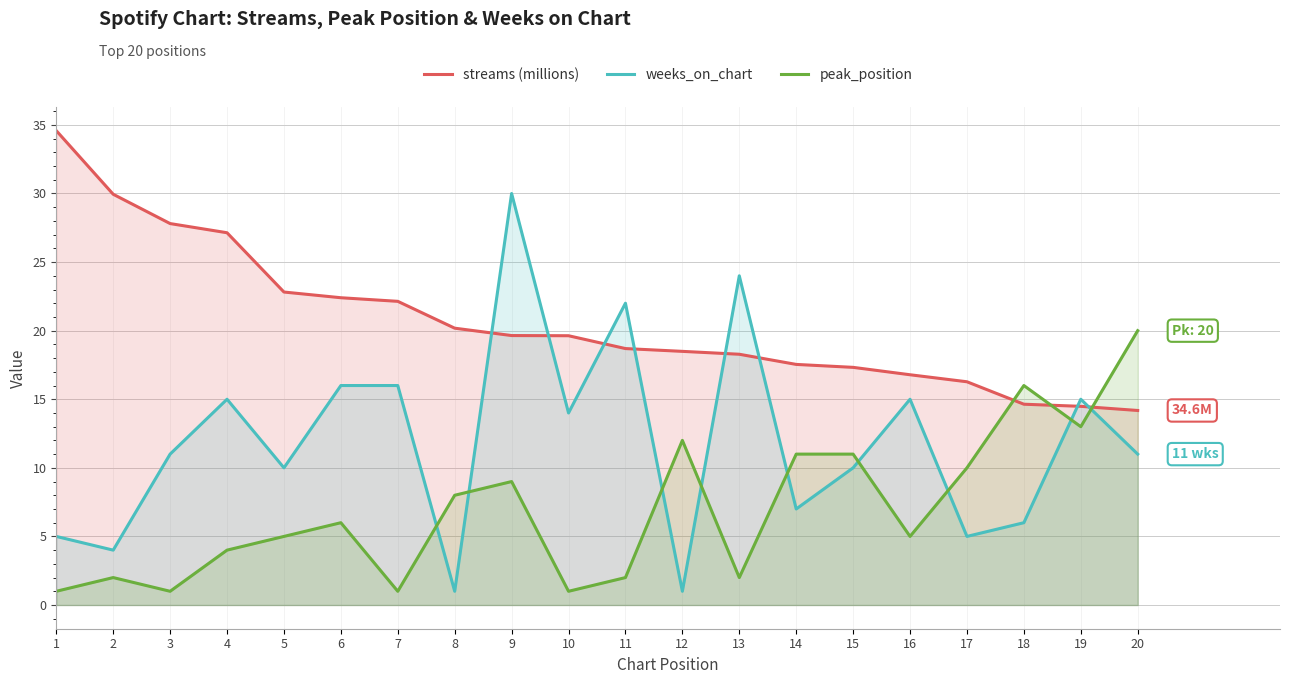

The value of streams (millions) at 8 is 4.7. True or false?

False